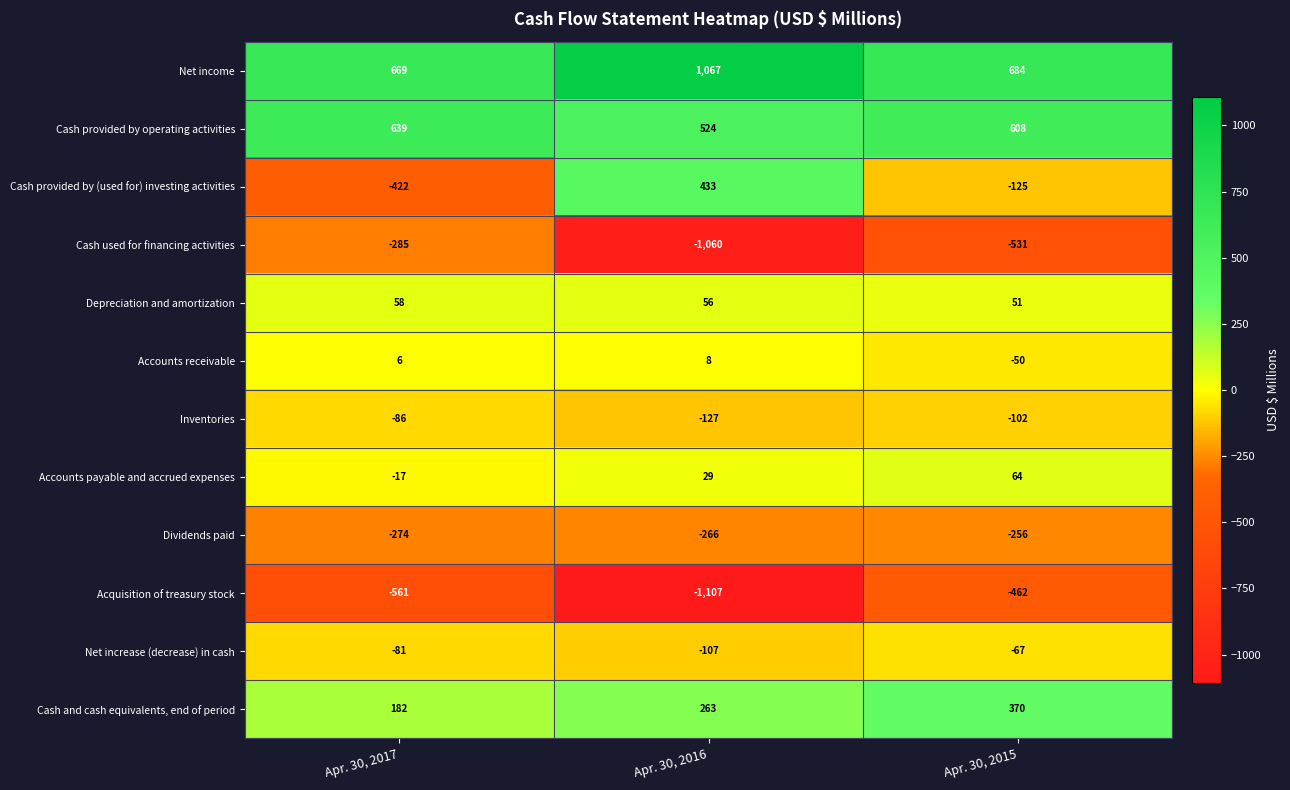

Which series has the largest total across all categories?

Net income